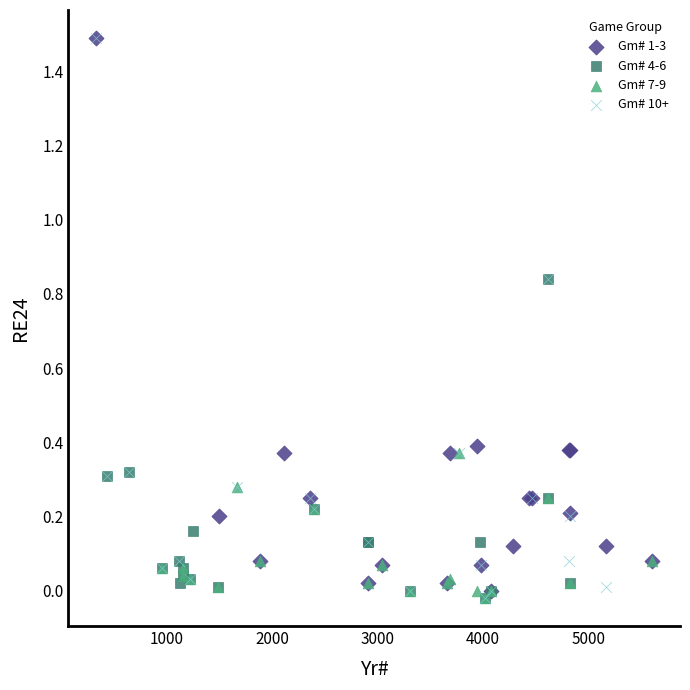

What are all the series names shown in the legend?

Gm# 1-3, Gm# 4-6, Gm# 7-9, Gm# 10+